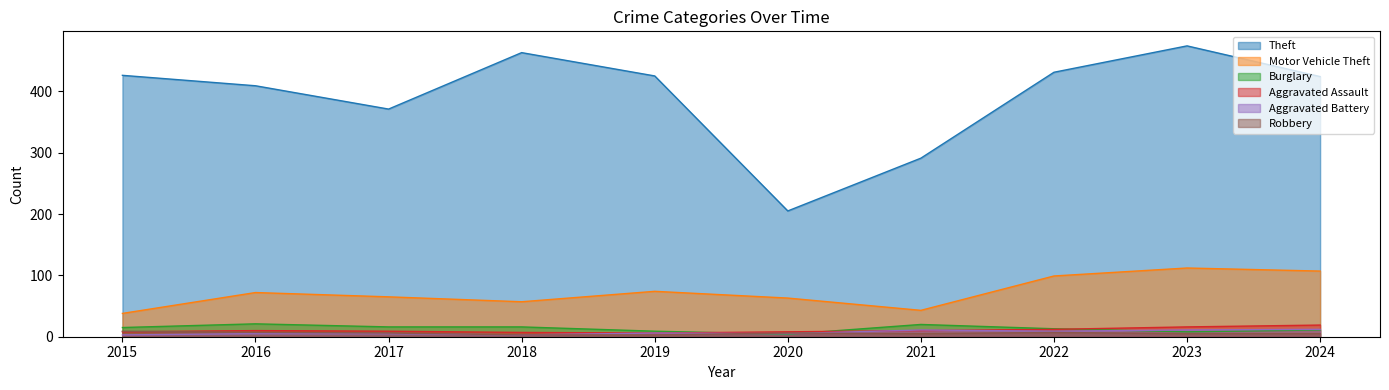

How many values in the Theft series are below 425?

5